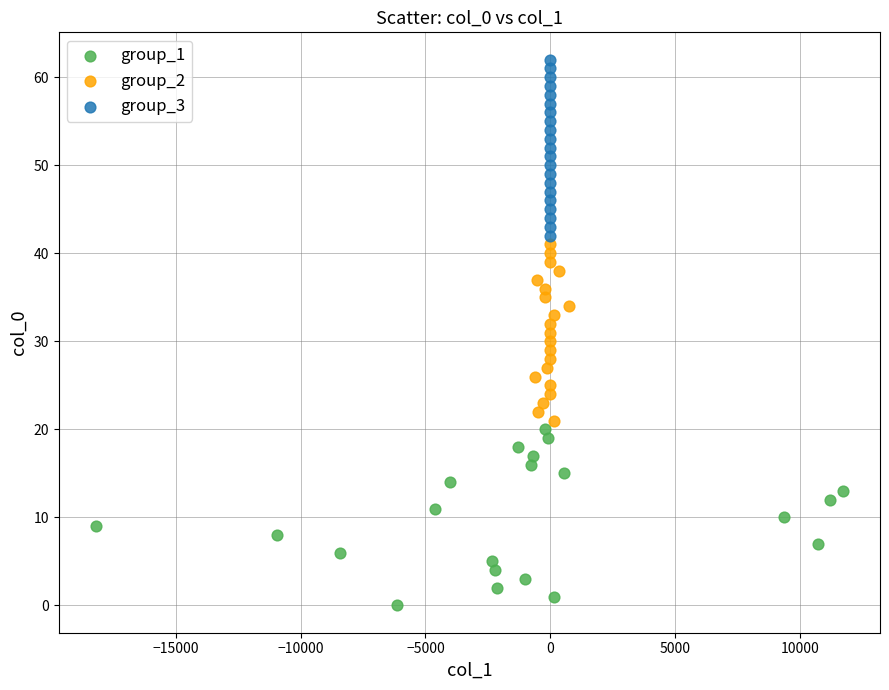

Which series reaches the minimum Y coordinate?

group_1